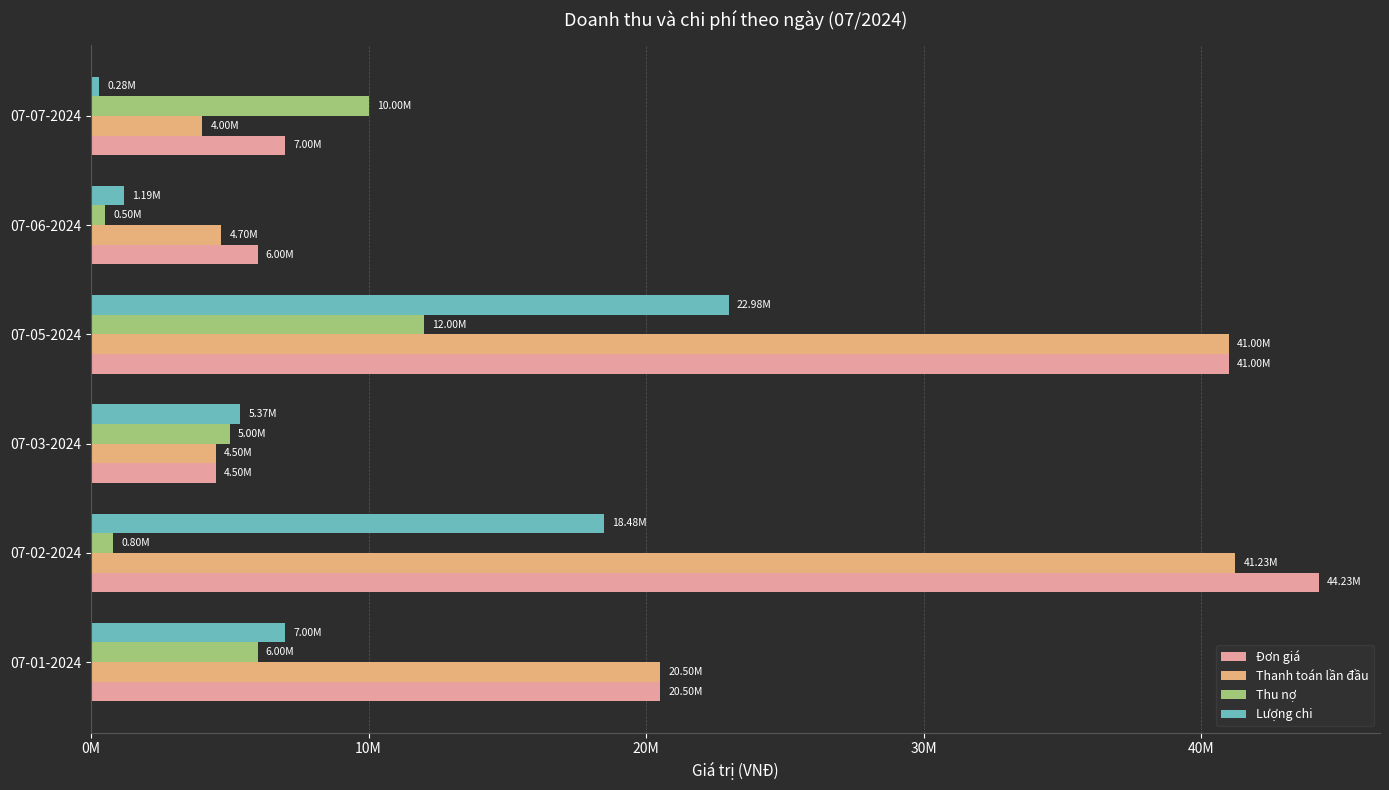

What are all the series names shown in the legend?

Đơn giá, Thanh toán lần đầu, Thu nợ, Lượng chi